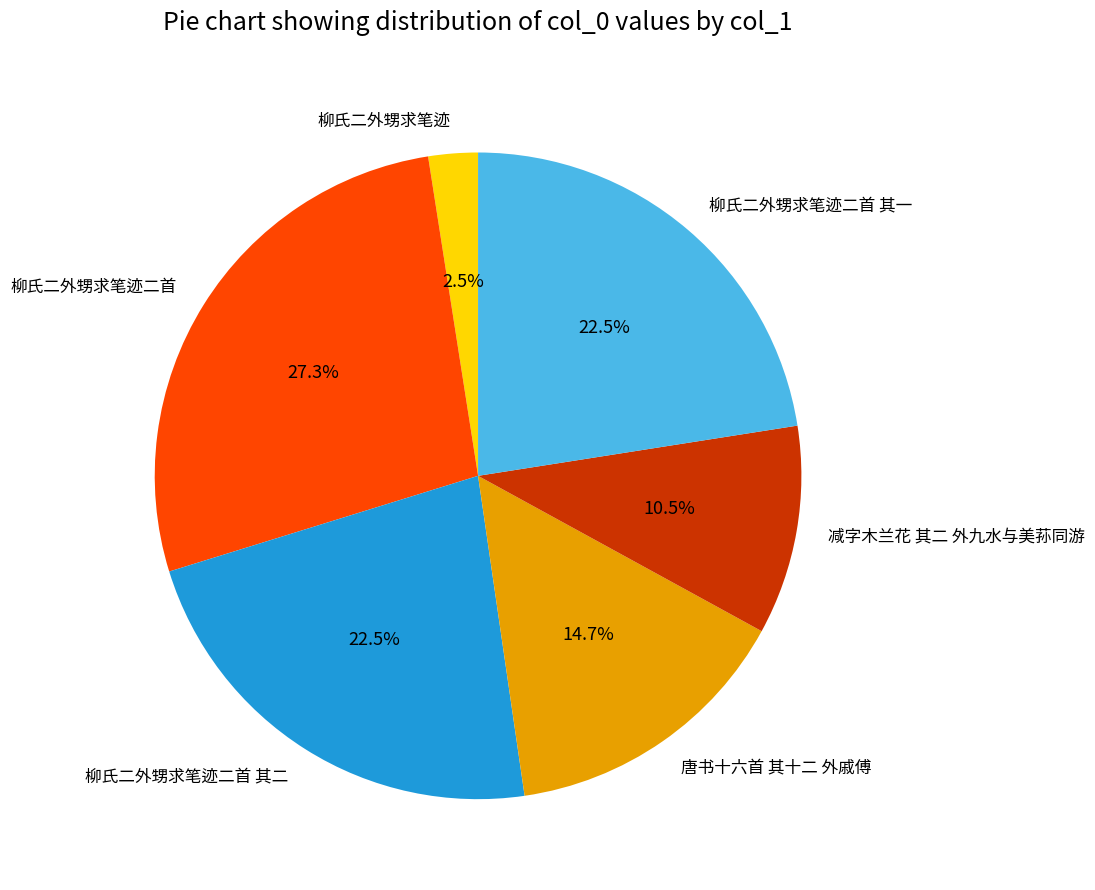

How many segments does this pie chart have?

6